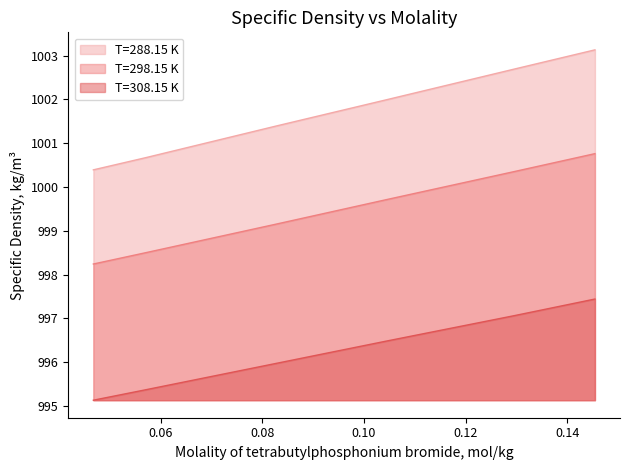

Is the value of T=288.15 K at 0.14548 greater than the value of T=308.15 K at 0.04673?

Yes